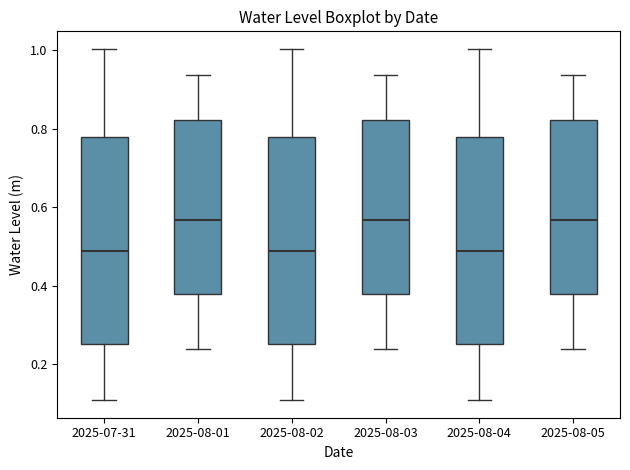

Reading left to right, transcribe this box plot: for each box, give where its median line is, the range the box spans, and where its two whiskers end, as read against the y-axis. The values are not printed on the chart, so give them approximately, as read against the axis.

2025-07-31: median 0.48, box 0.26 to 0.78, whiskers 0.10 to 1.00
2025-08-01: median 0.56, box 0.38 to 0.82, whiskers 0.24 to 0.94
2025-08-02: median 0.48, box 0.26 to 0.78, whiskers 0.10 to 1.00
2025-08-03: median 0.56, box 0.38 to 0.82, whiskers 0.24 to 0.94
2025-08-04: median 0.48, box 0.26 to 0.78, whiskers 0.10 to 1.00
2025-08-05: median 0.56, box 0.38 to 0.82, whiskers 0.24 to 0.94